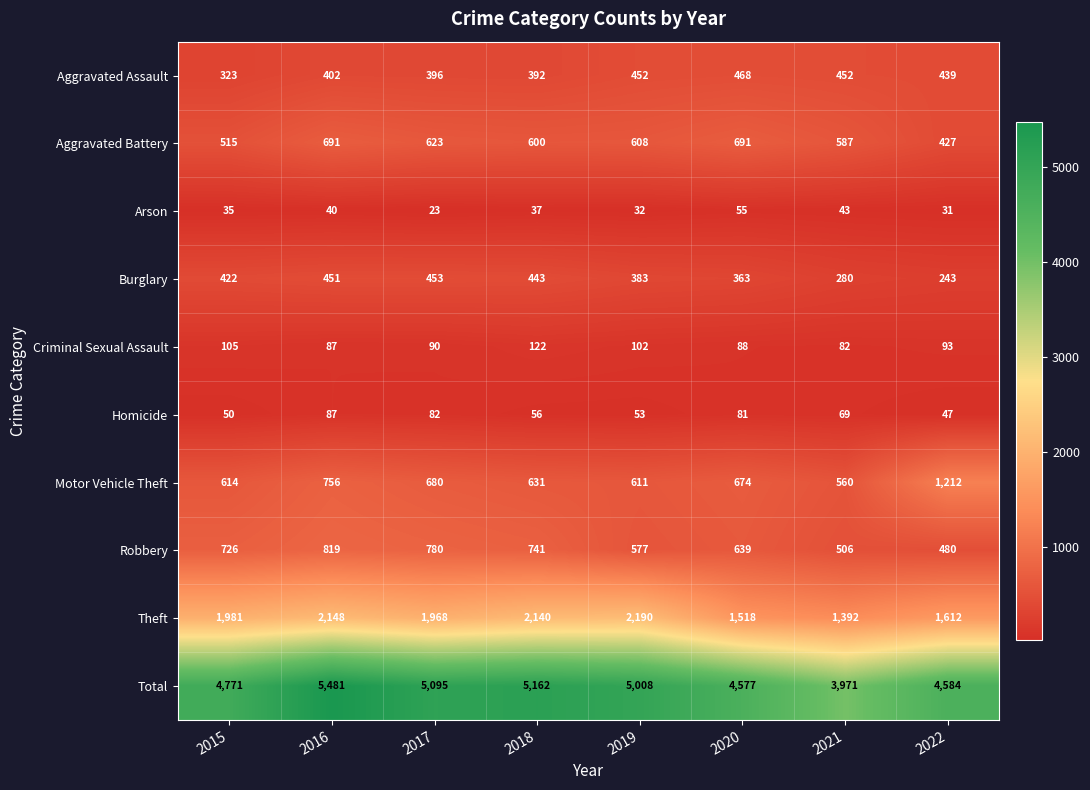

What is the difference between the highest and lowest values at 2020?

4522